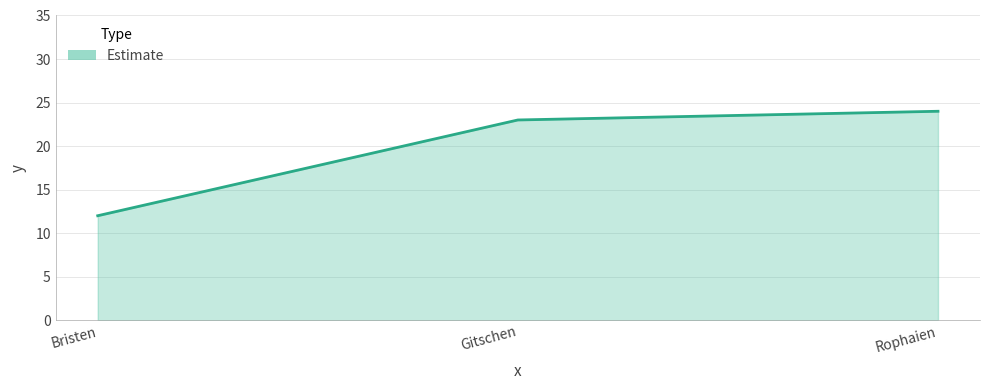

Which label corresponds to the largest value in the chart?

Rophaien